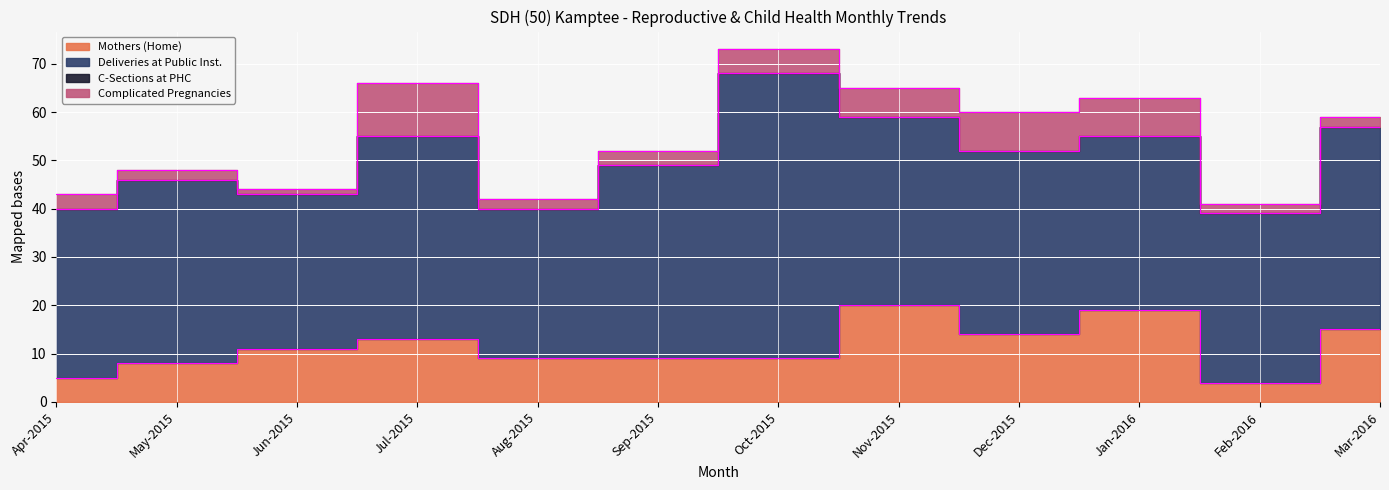

Which series has the widest spread of values?

Deliveries at Public Inst.